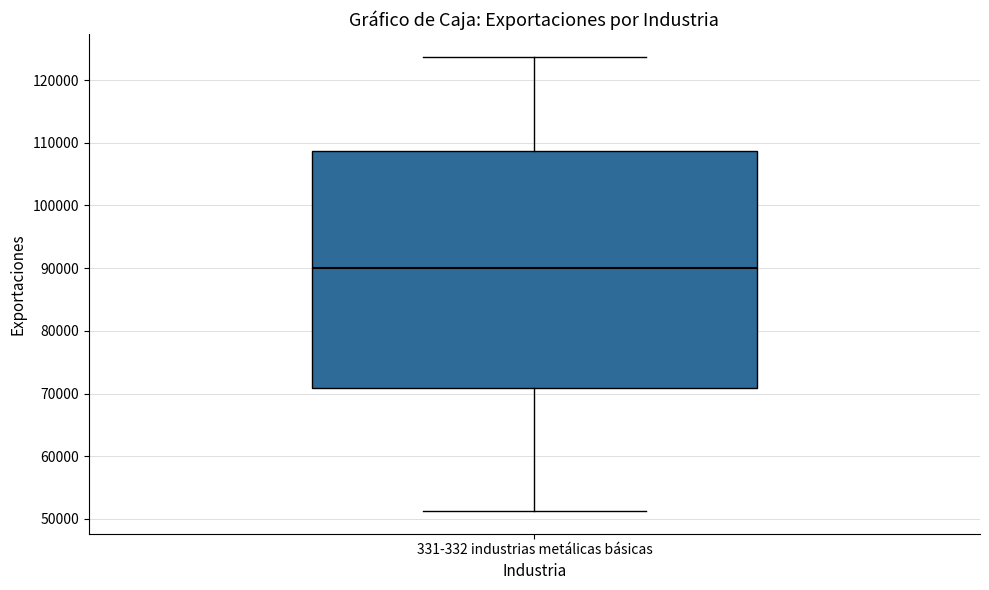

Transcribe this box plot: give where the median line is, the range the box spans, and where the two whiskers end, as read against the y-axis. The values are not printed on the chart, so give them approximately, as read against the axis.

median 90000, box 71000 to 109000, whiskers 51000 to 124000